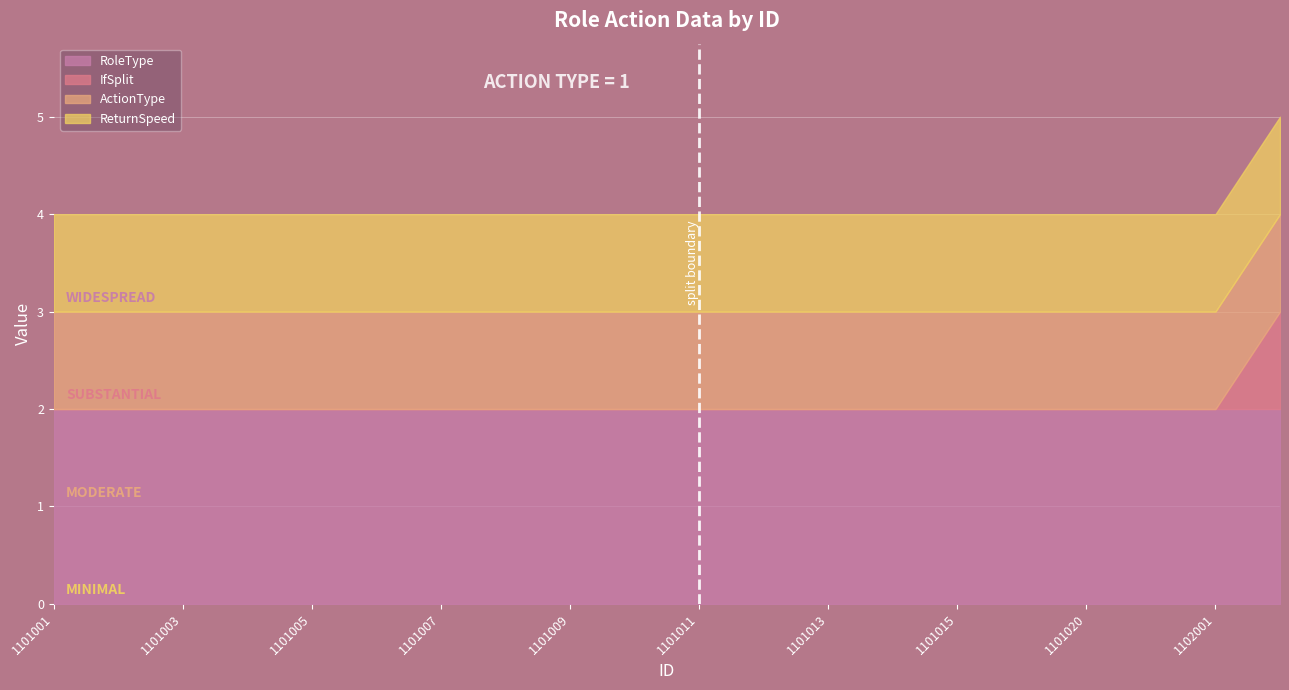

Which series has the largest total across all categories?

RoleType